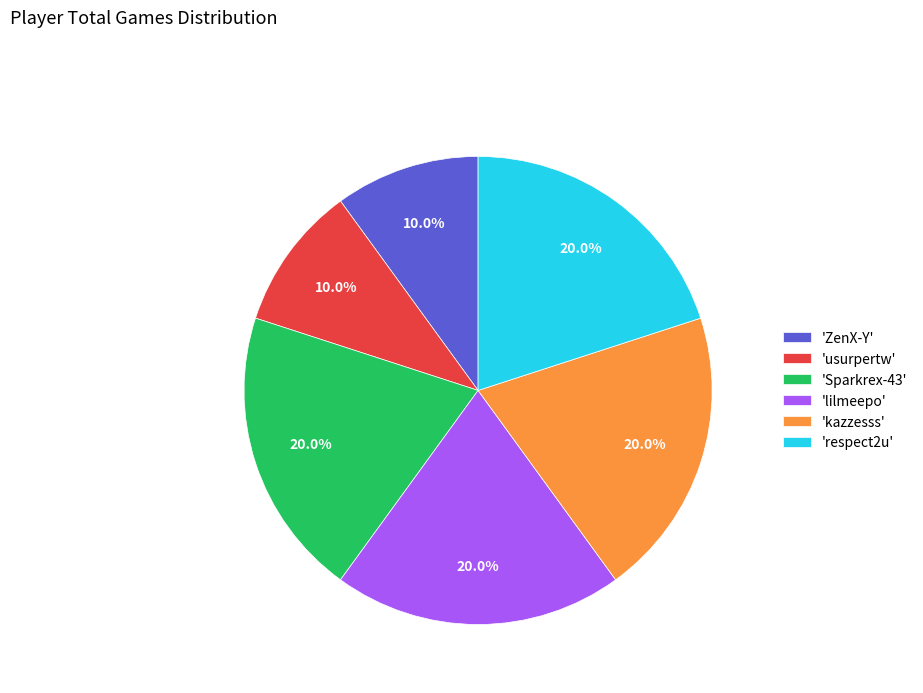

Is there a majority slice in this chart?

No